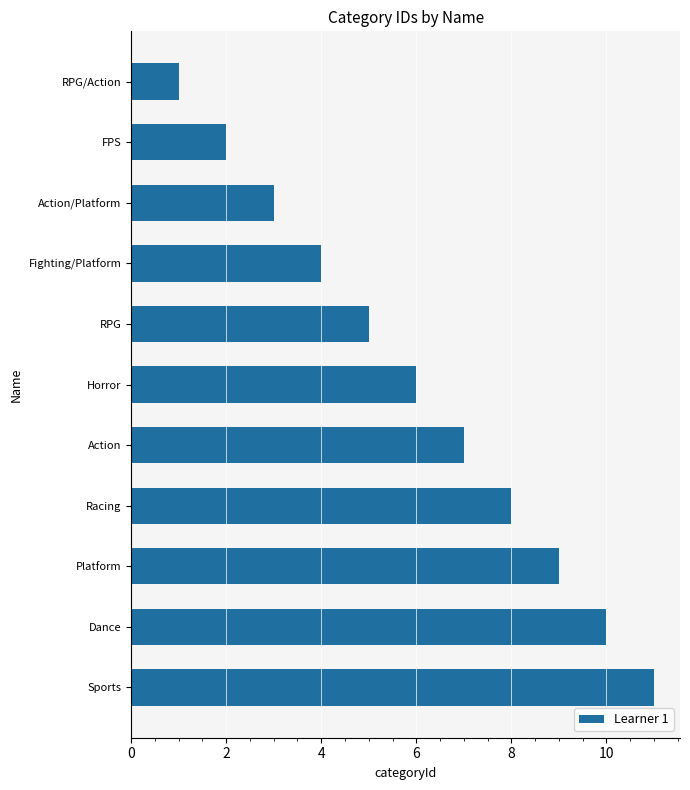

Is it true that the value at Dance is 5?

False